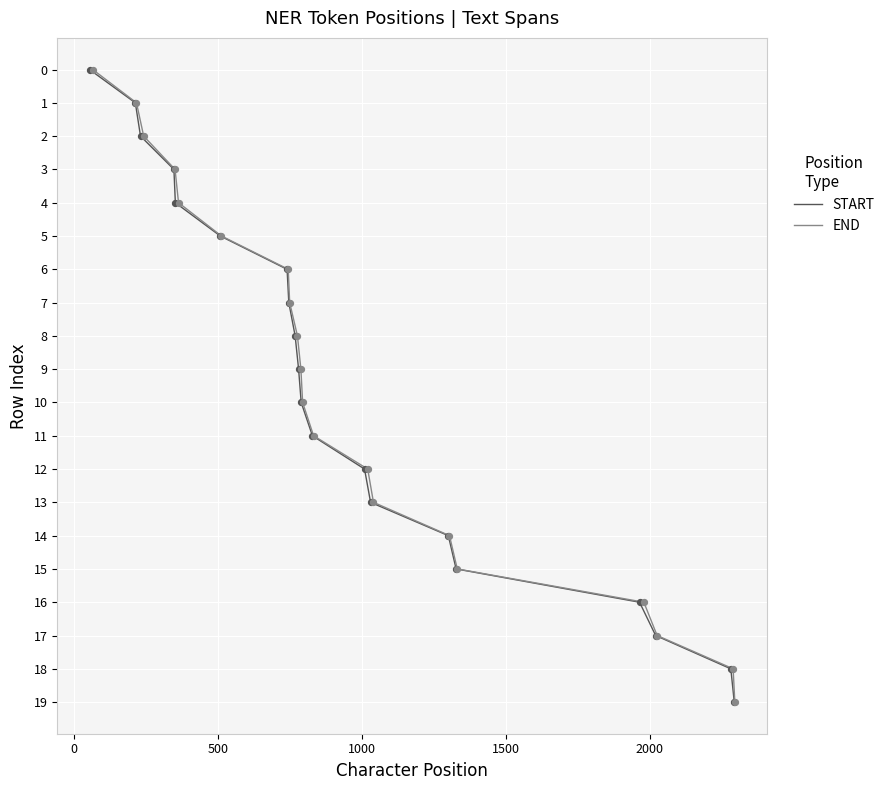

Which series reaches the minimum Y coordinate?

START